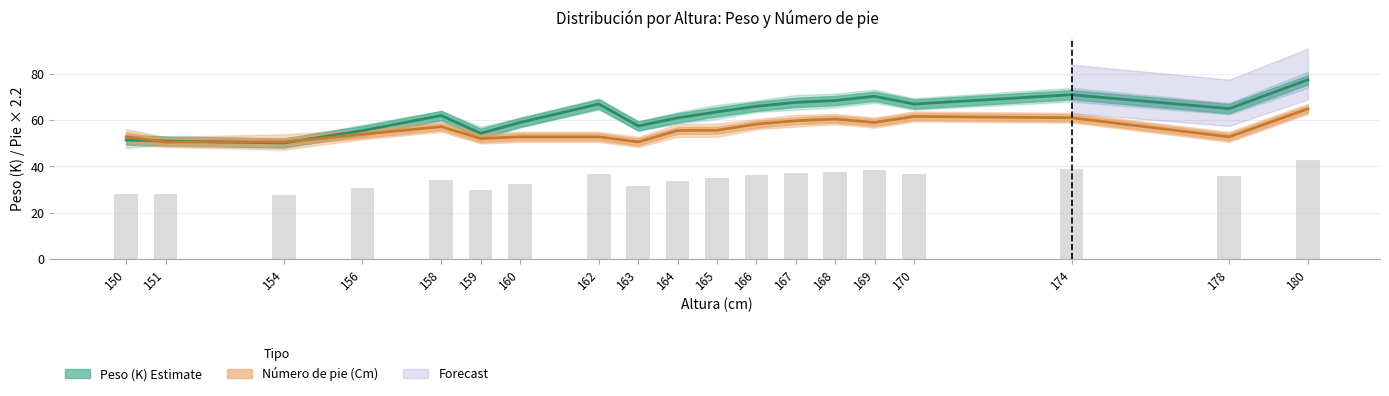

What is the sum of the Peso (K) values at 151 and 163?

108.5